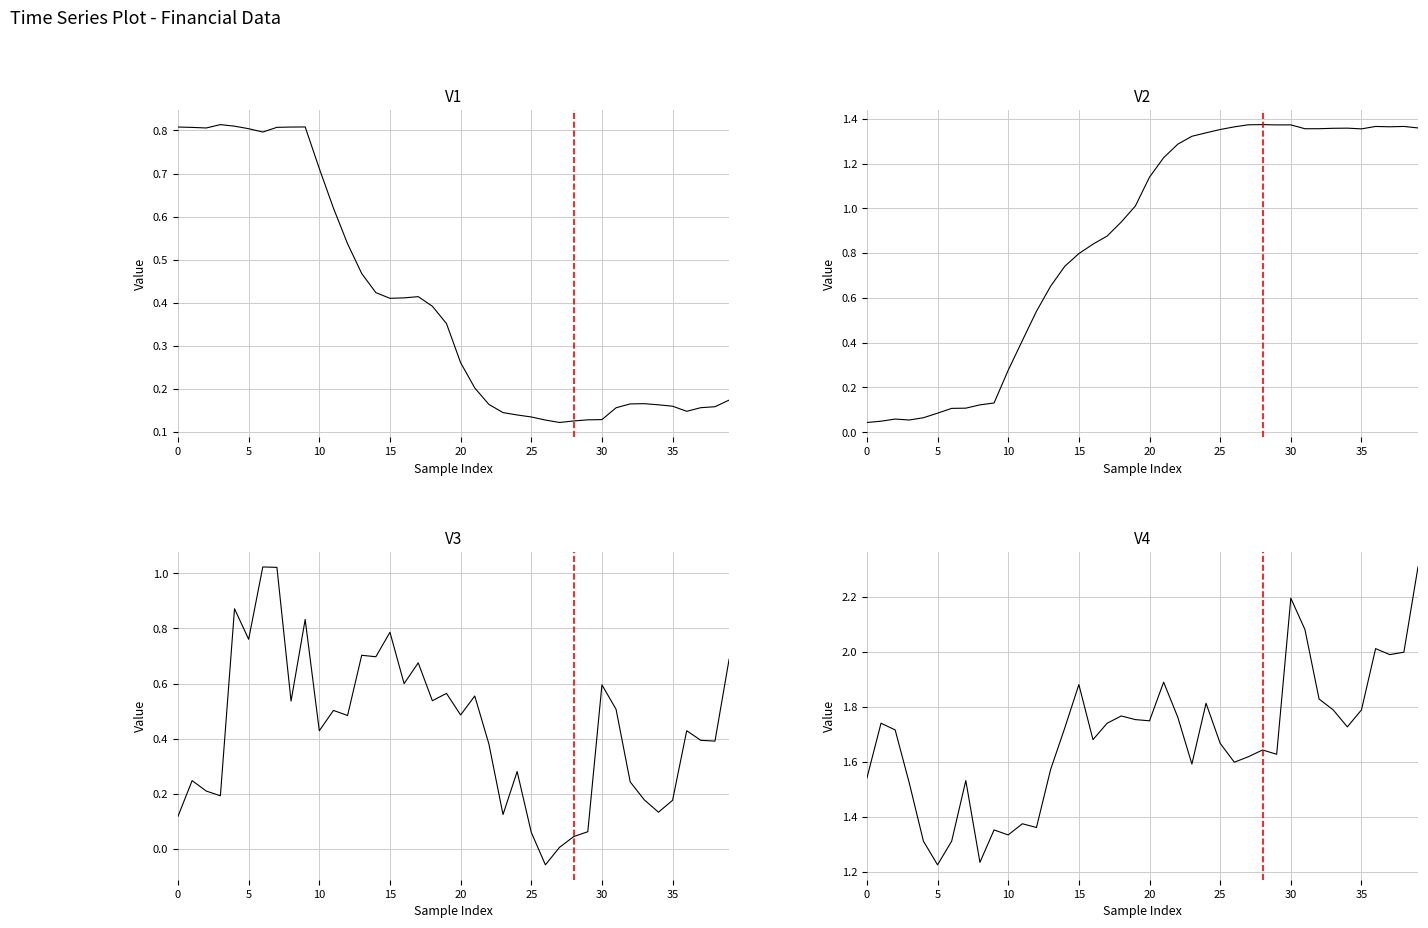

How many values in V3 are above zero?

39